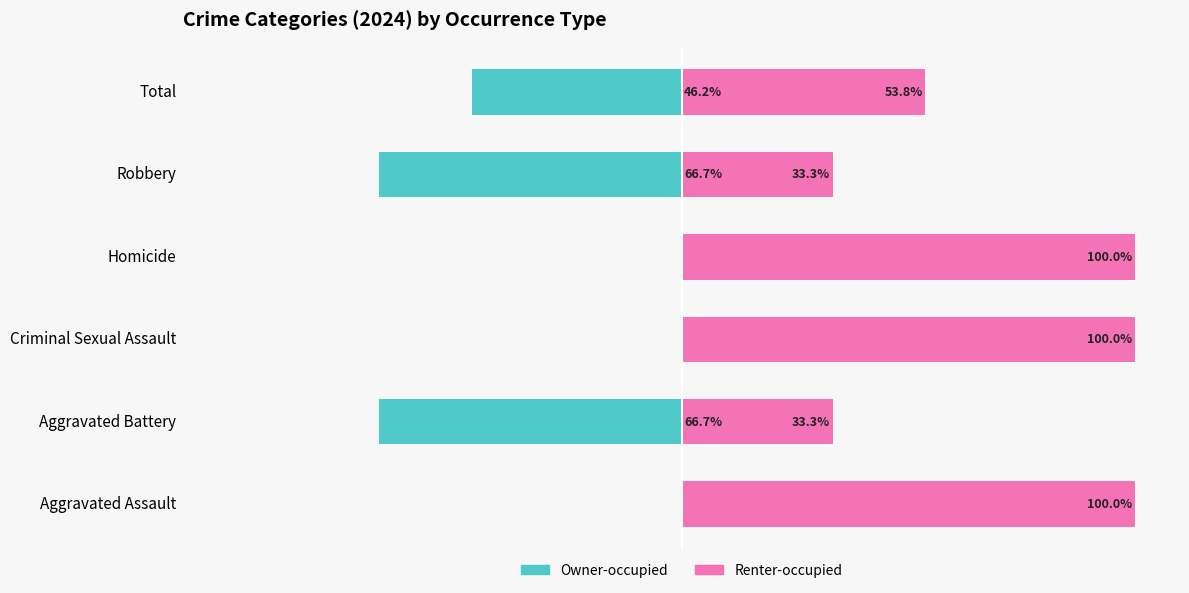

How many groups of bars are there?

6